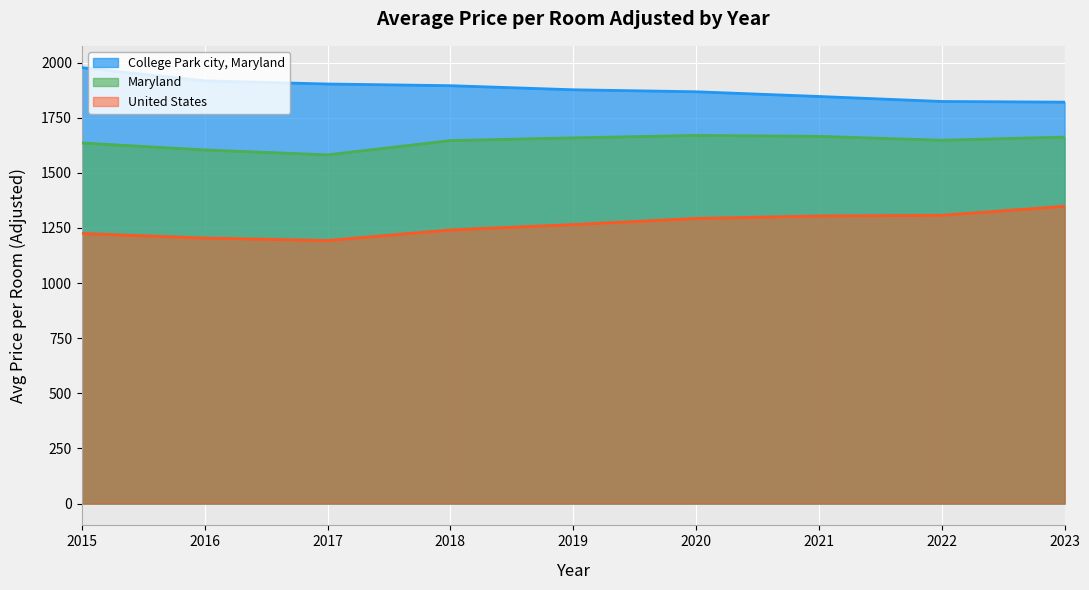

Which series has the largest total across all categories?

College Park city, Maryland